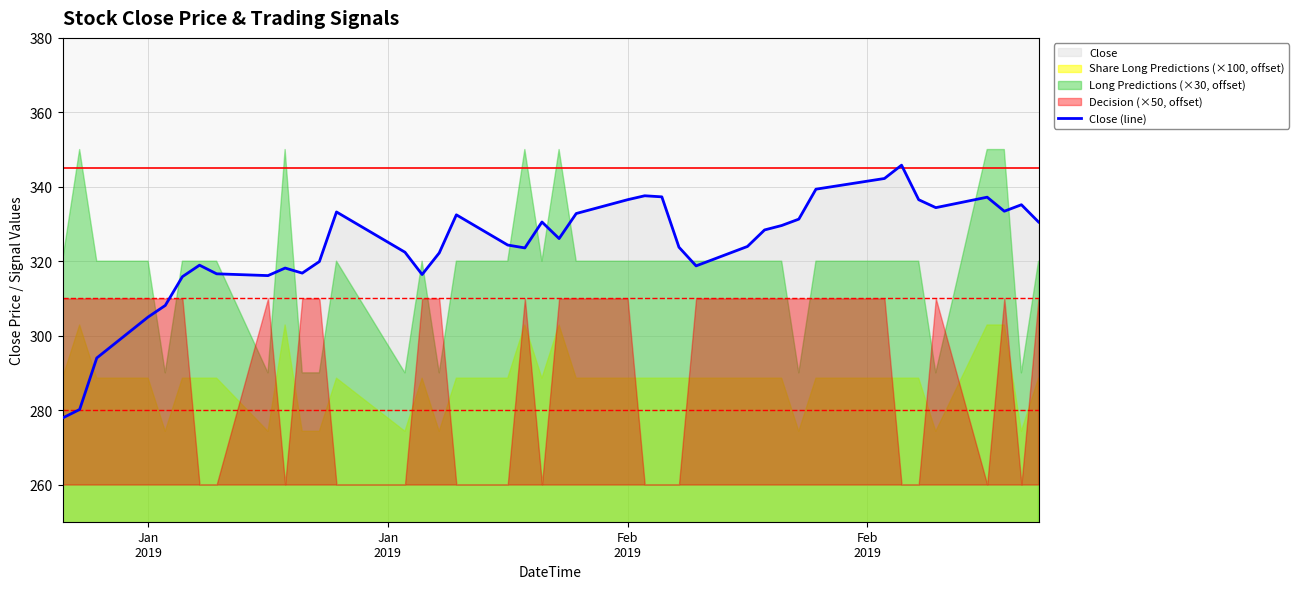

What is the highest value of the Close (line) series?

345.8